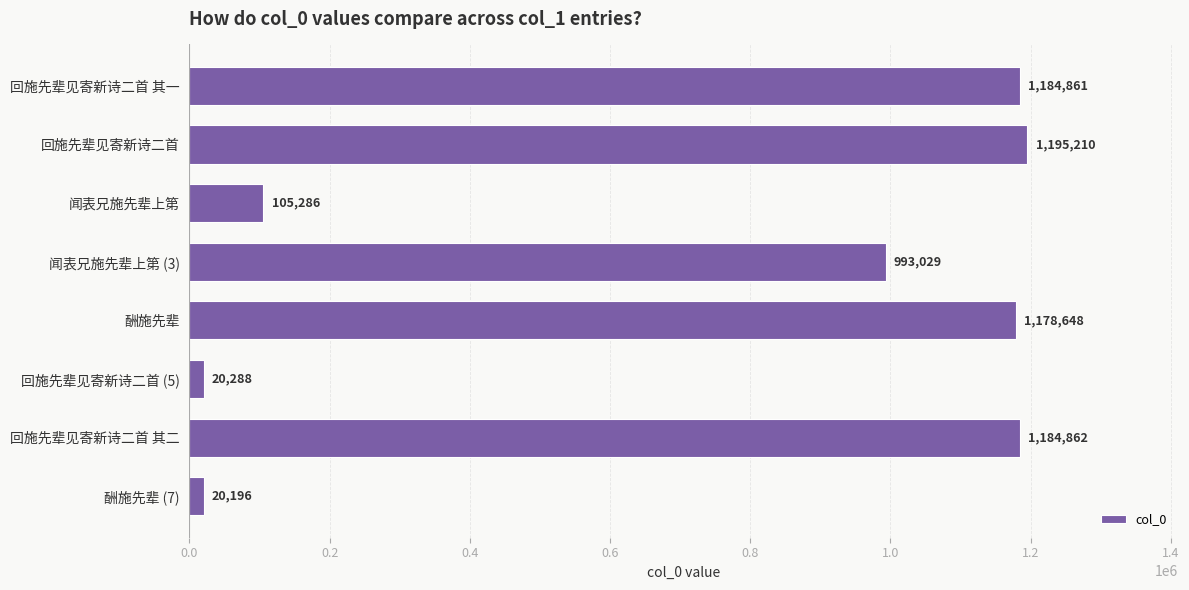

Count the number of data series in this chart.

1